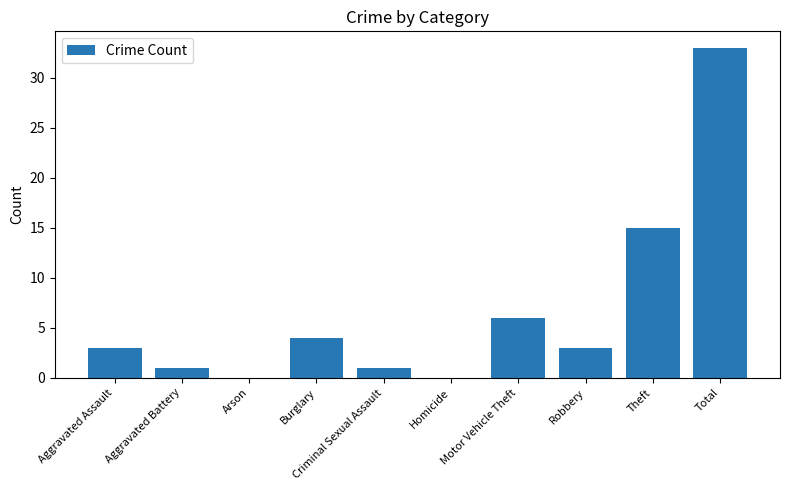

What is the sum of the values at Arson and Aggravated Assault?

3